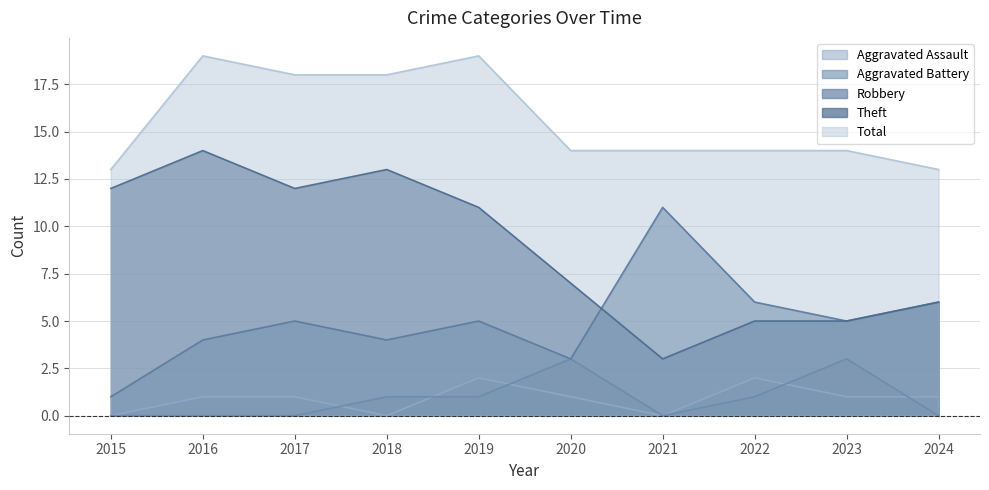

Count the Total values in the range 14 to 18.

6